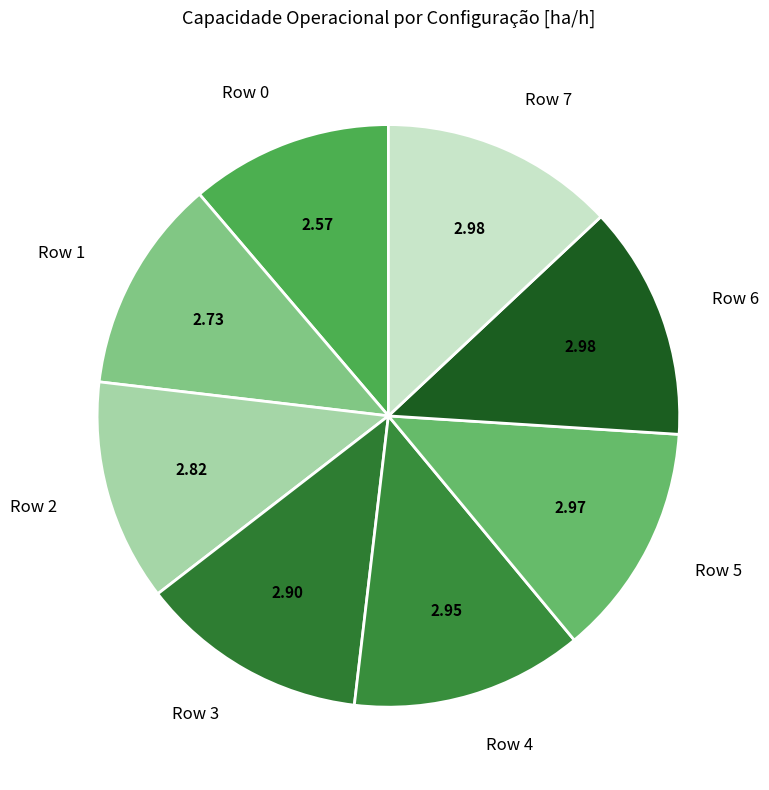

True or false: Row 6 accounts for 5% of the total.

False